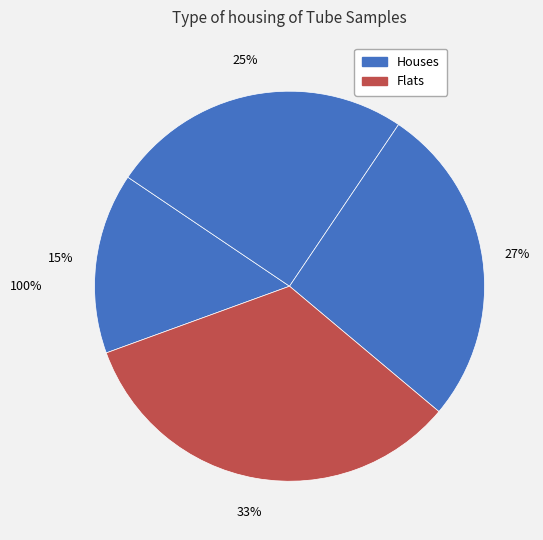

True or false: H221240929 accounts for 13% of the total.

False